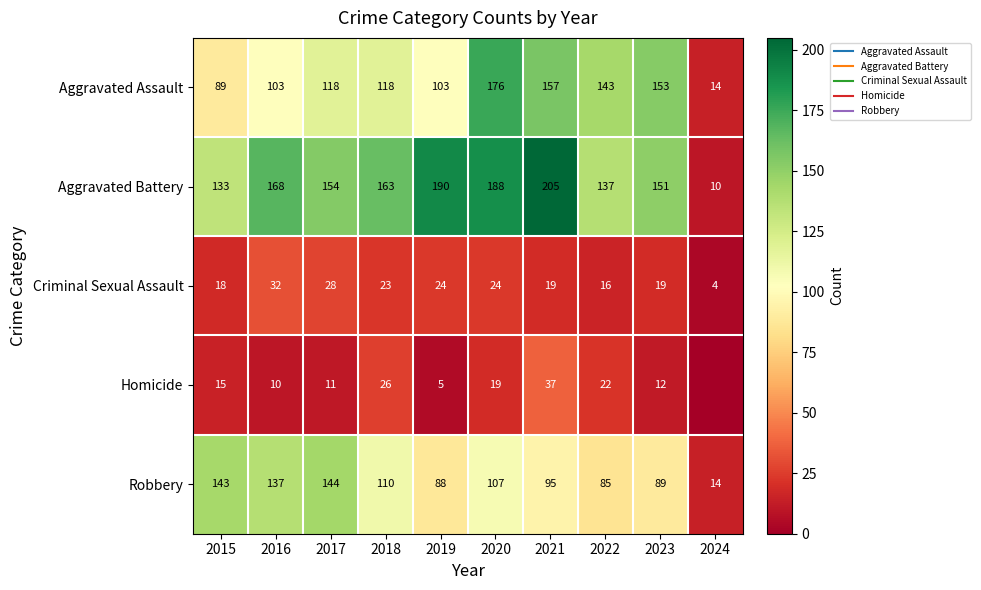

Which series has the largest total across all categories?

Aggravated Battery